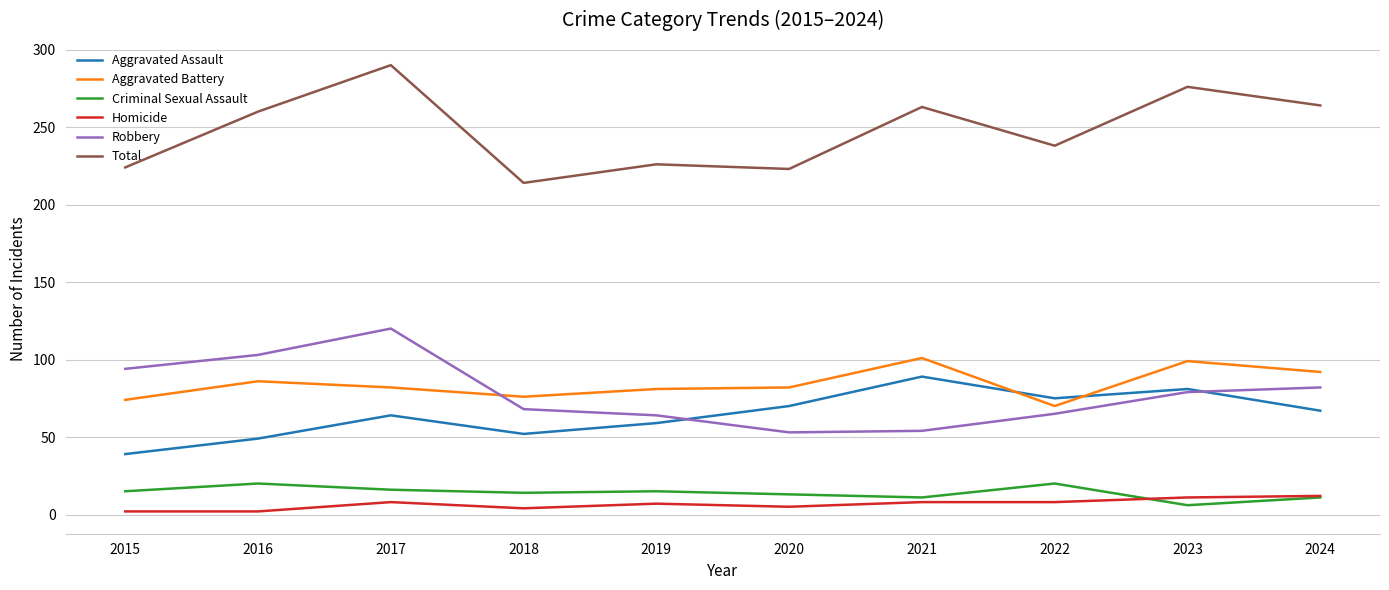

True or false: Total and Aggravated Battery intersect in this chart.

False